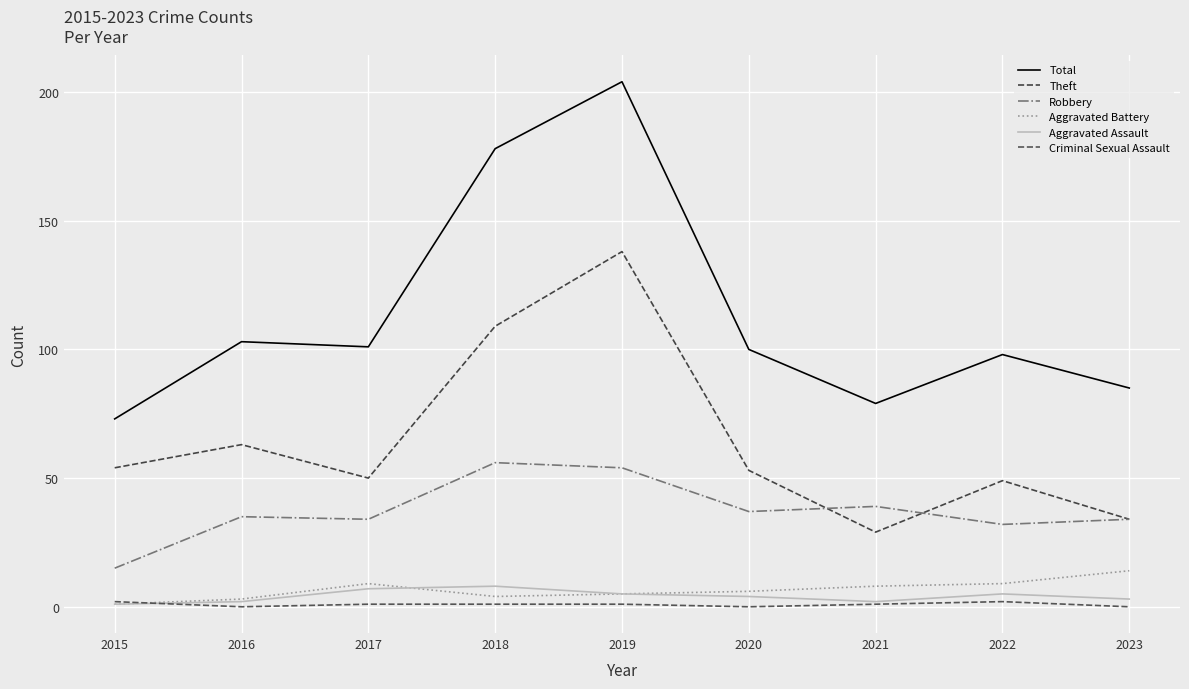

True or false: Aggravated Assault and Robbery intersect in this chart.

False